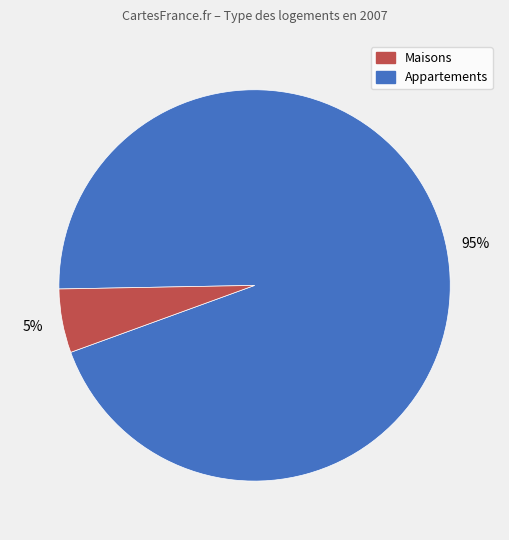

To the nearest percent, what is the average slice percentage?

50%